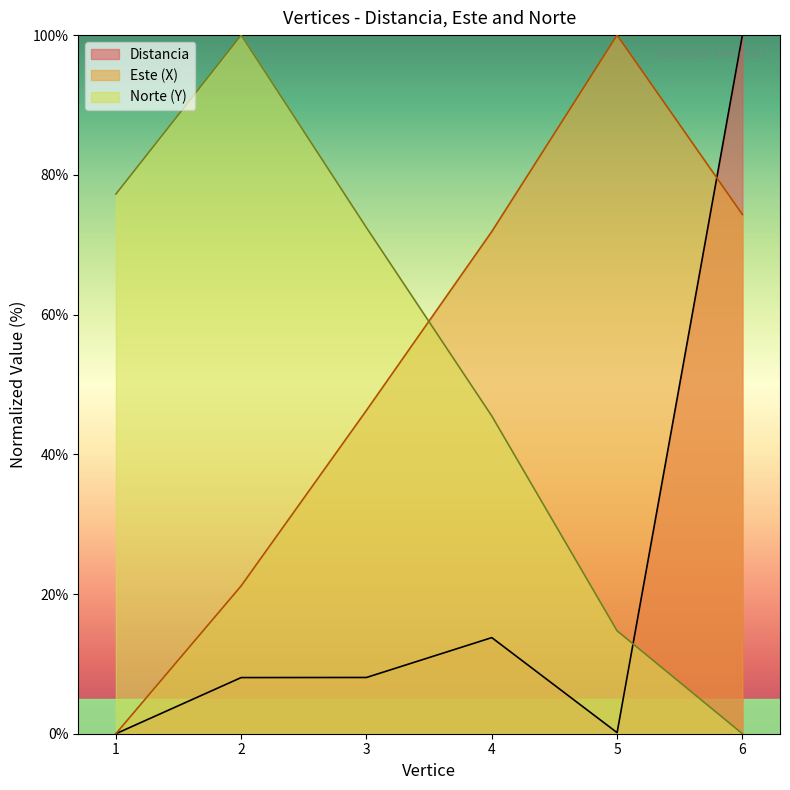

At how many categories does at least one series exceed 71?

6